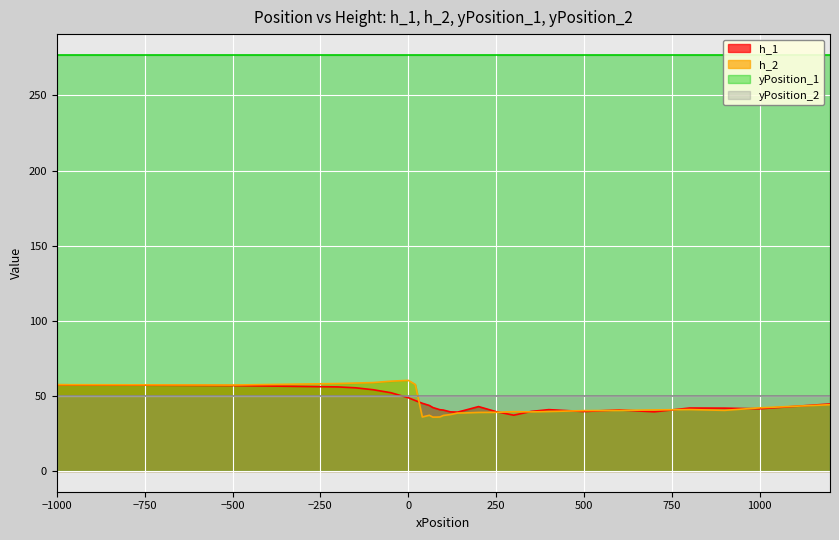

True or false: h_2 and h_1 cross at least once.

True